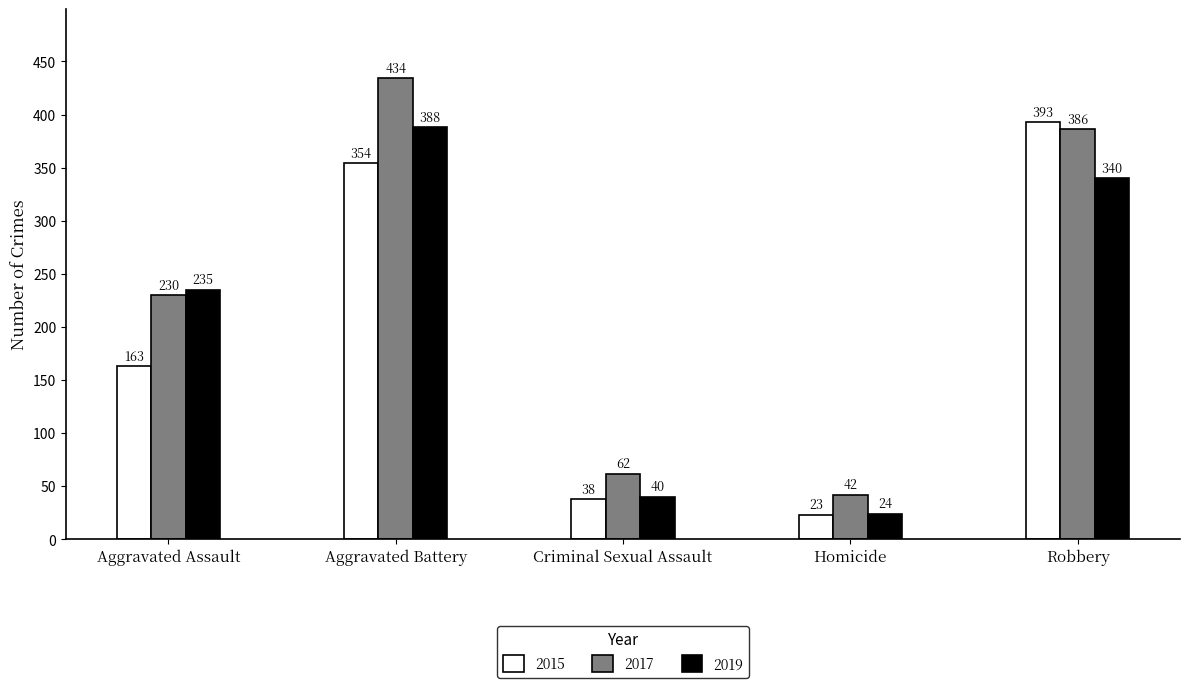

How many series are shown in this chart?

3